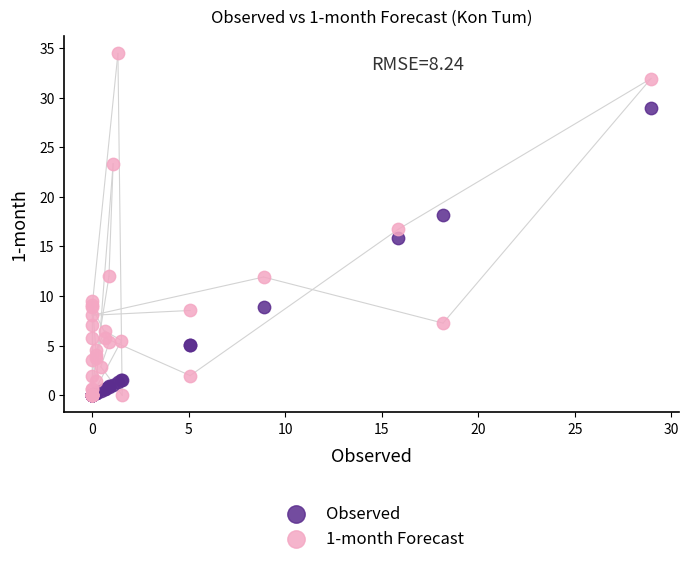

What are all the series names shown in the legend?

Observed, 1-month Forecast